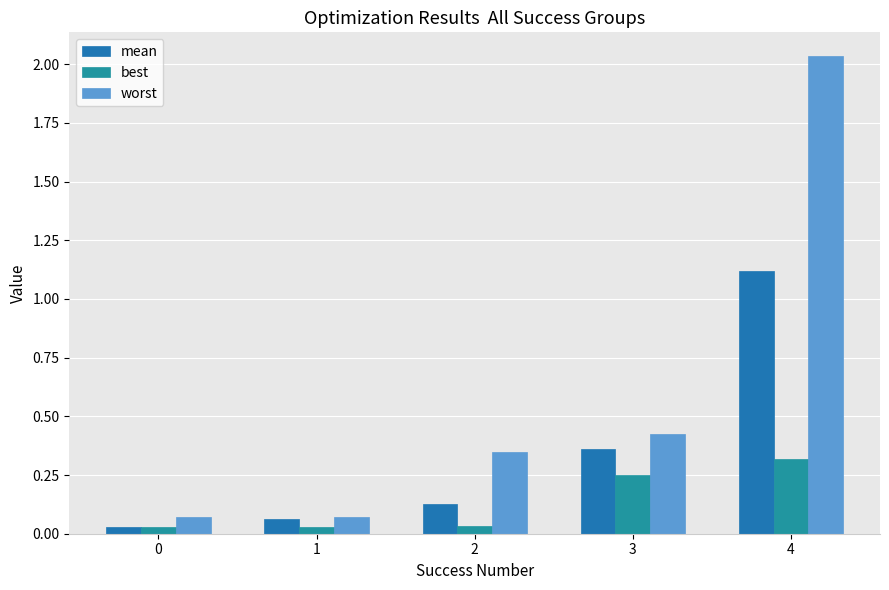

How many bars are there in each group?

3